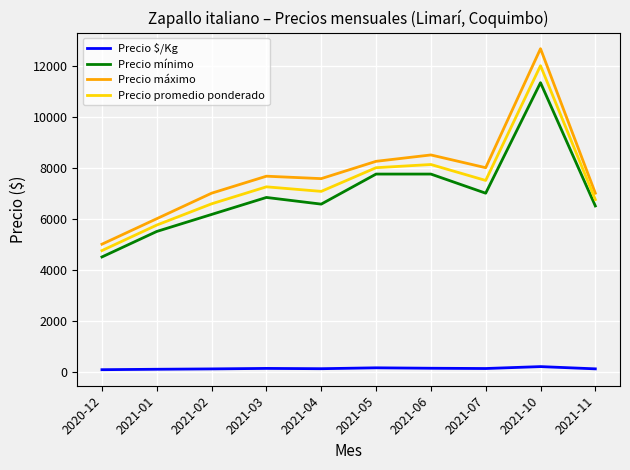

What is the difference between the Precio $/Kg values at 2021-03 and 2021-04?

11.3